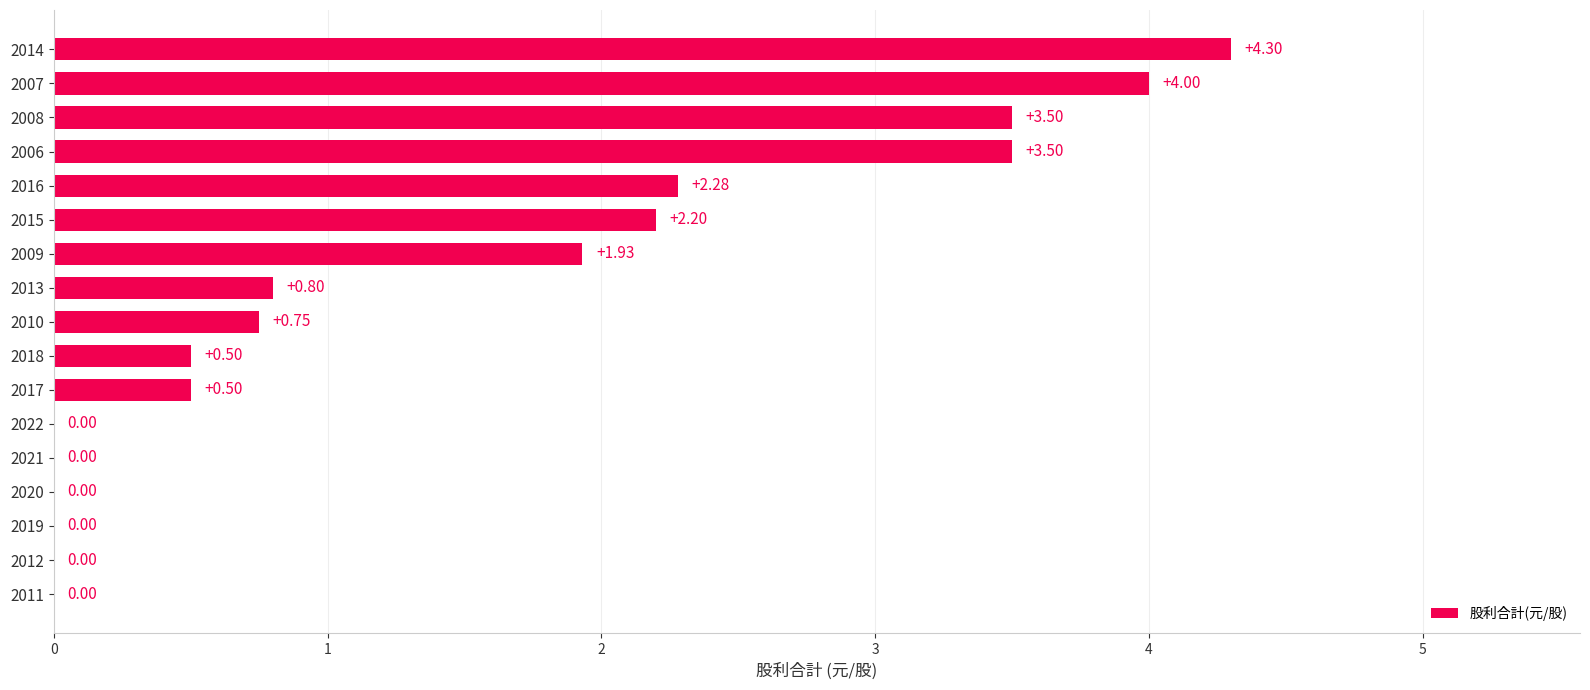

What is the change in value from 2009 to 2015?

+0.3